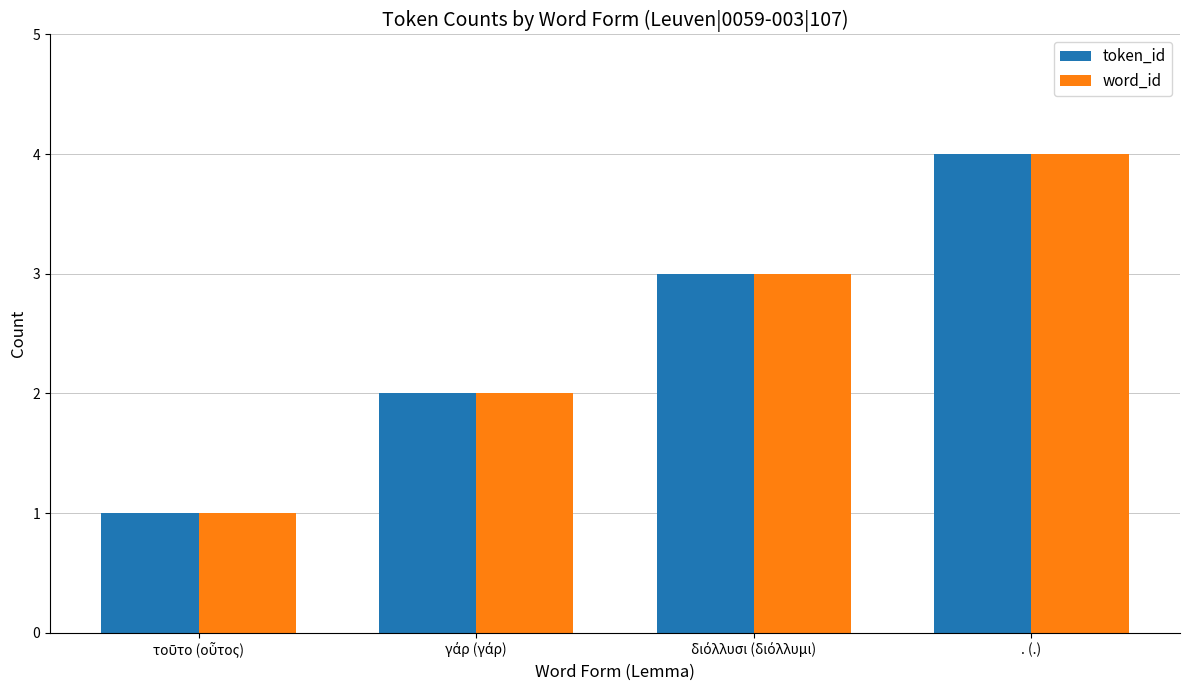

At which category is the sum across all series the highest?

. (.)